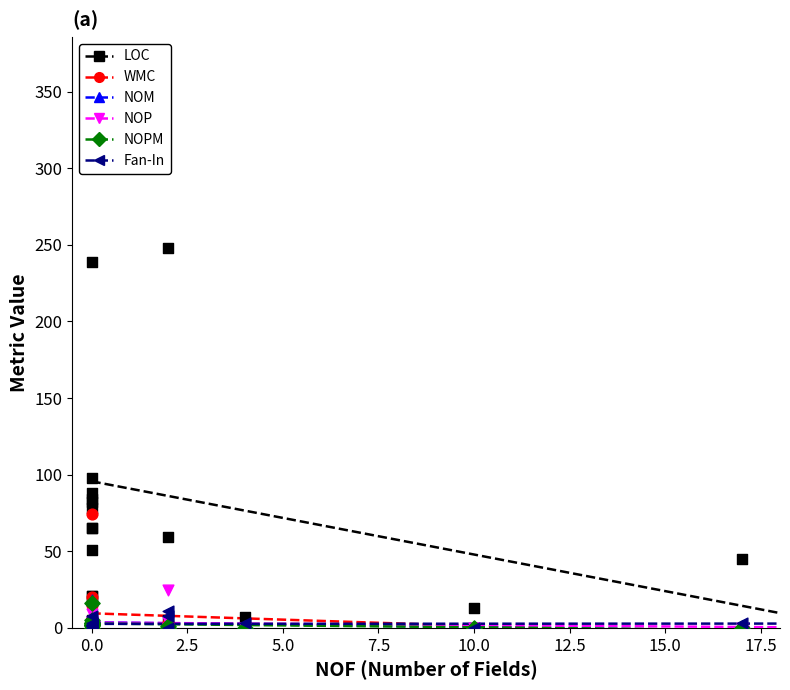

Is the value of NOM at 0.0 greater than the value of NOP at 0.0?

No